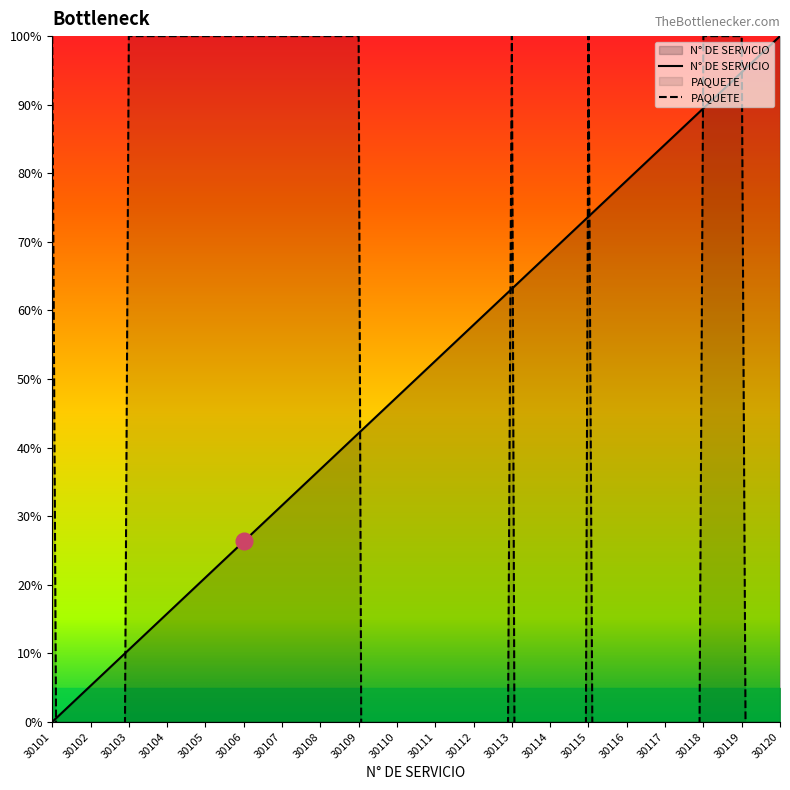

Rank the categories by PAQUETE value from highest to lowest.

30101, 30103, 30104, 30105, 30106, 30107, 30108, 30109, 30113, 30115, 30118, 30119, 30102, 30111, 30112, 30116, 30117, 30120, 30110, 30114